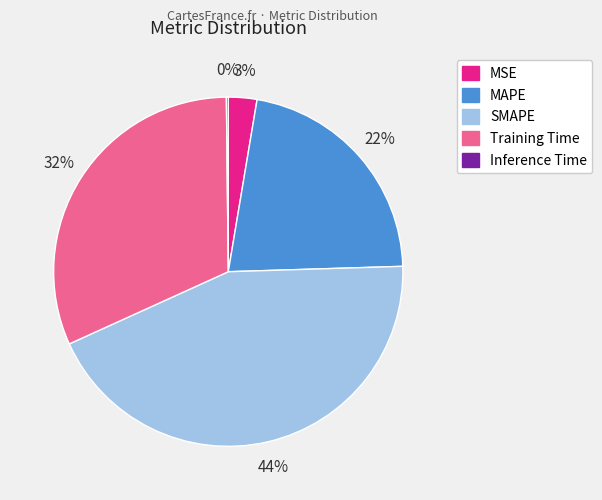

What is the largest slice in the pie chart?

SMAPE